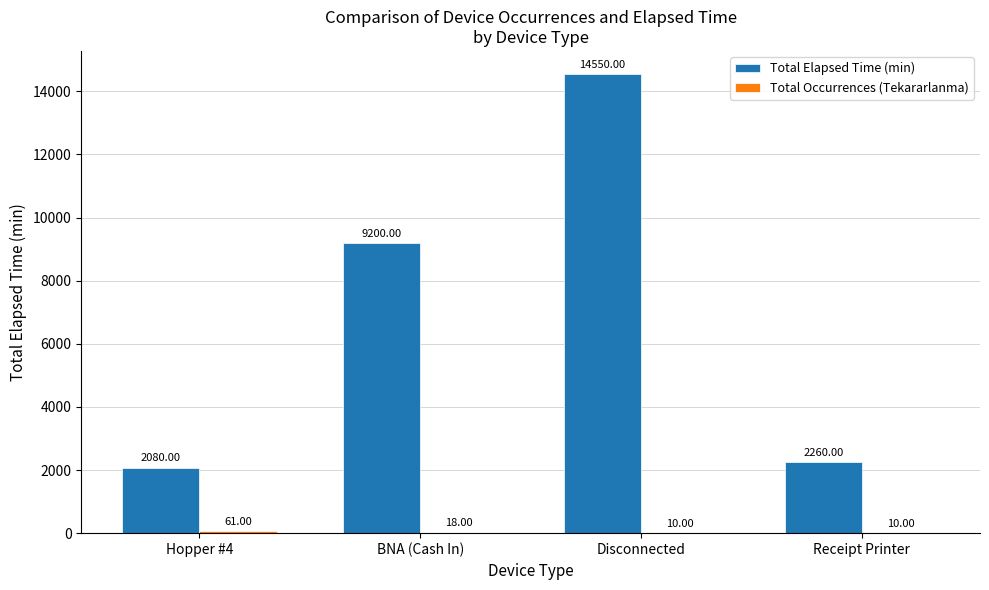

At which category is the sum across all series the highest?

Disconnected